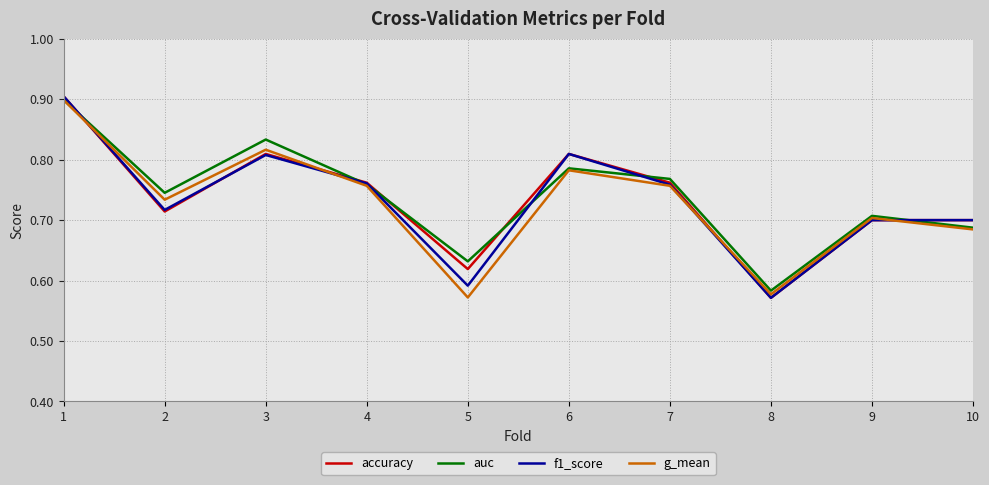

What is the maximum value for auc?

0.9